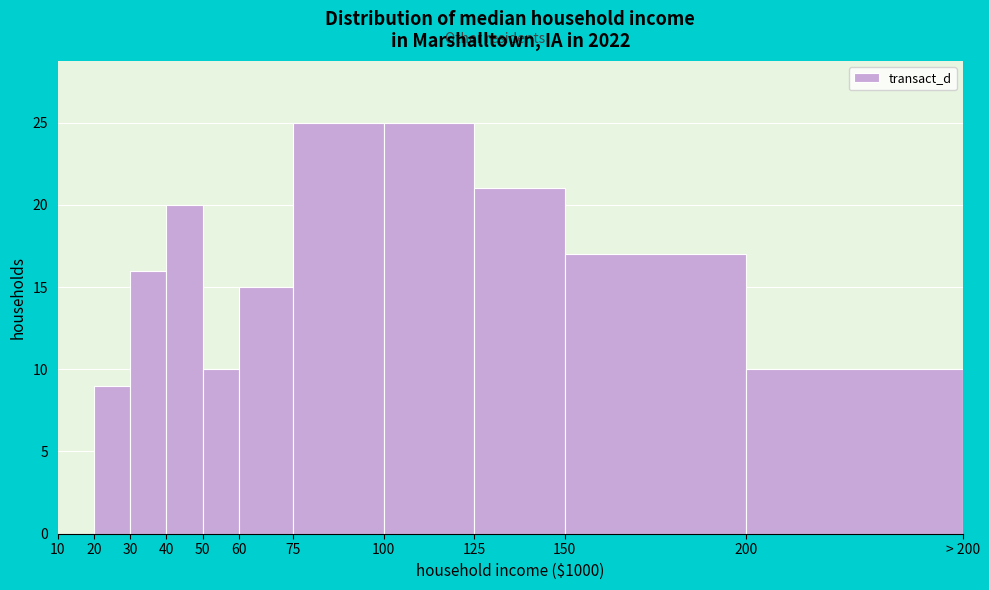

Reading left to right, what are all the values shown in this chart?

10=0	20=9	30=16	40=20	50=10	60=15	75=25	100=25	125=21	150=17	200=10